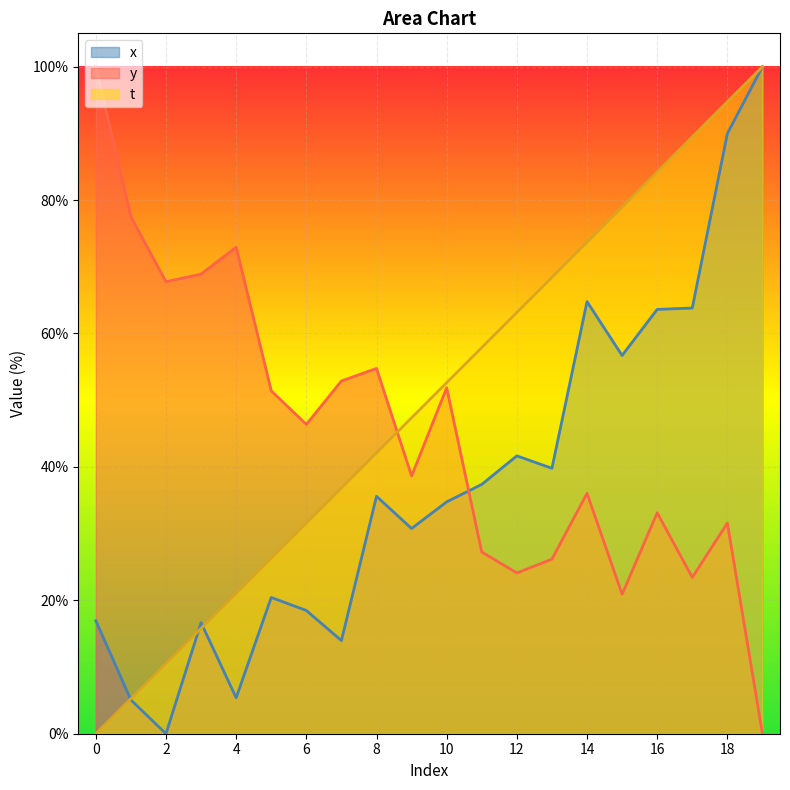

True or false: x has a value of 16.6 at 3.

True